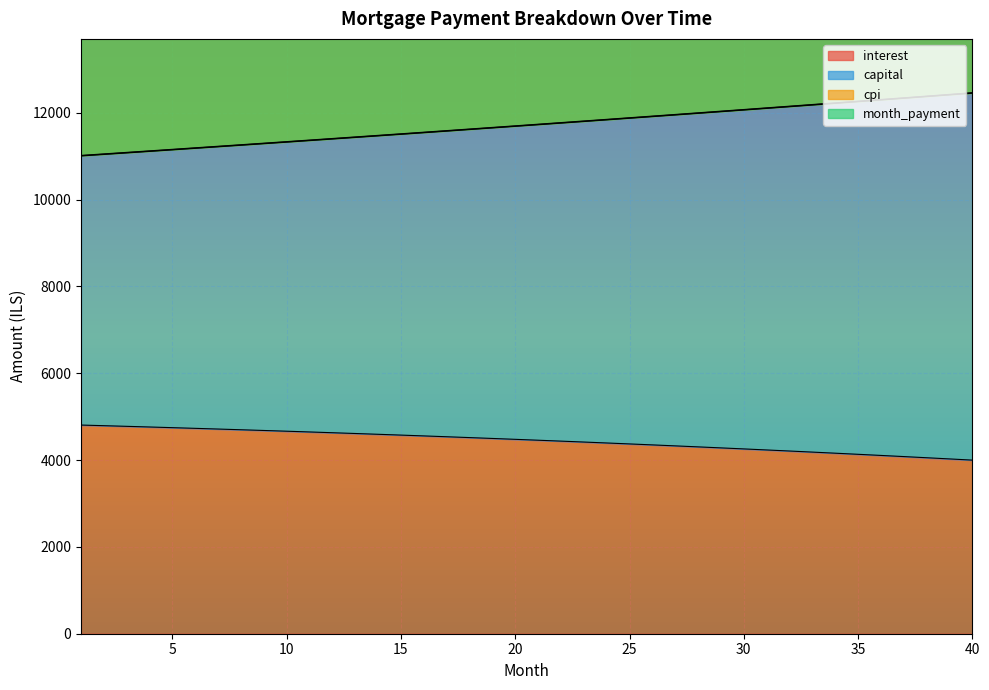

Rank the series at 7 from lowest to highest value.

interest, capital, cpi, month_payment